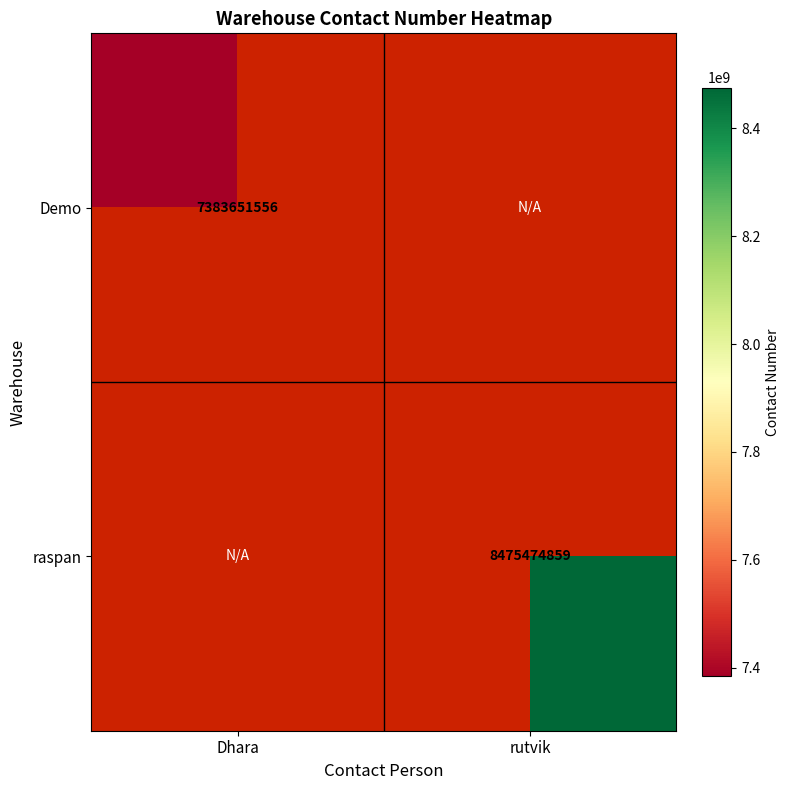

At how many categories does at least one series exceed 7419870761?

1